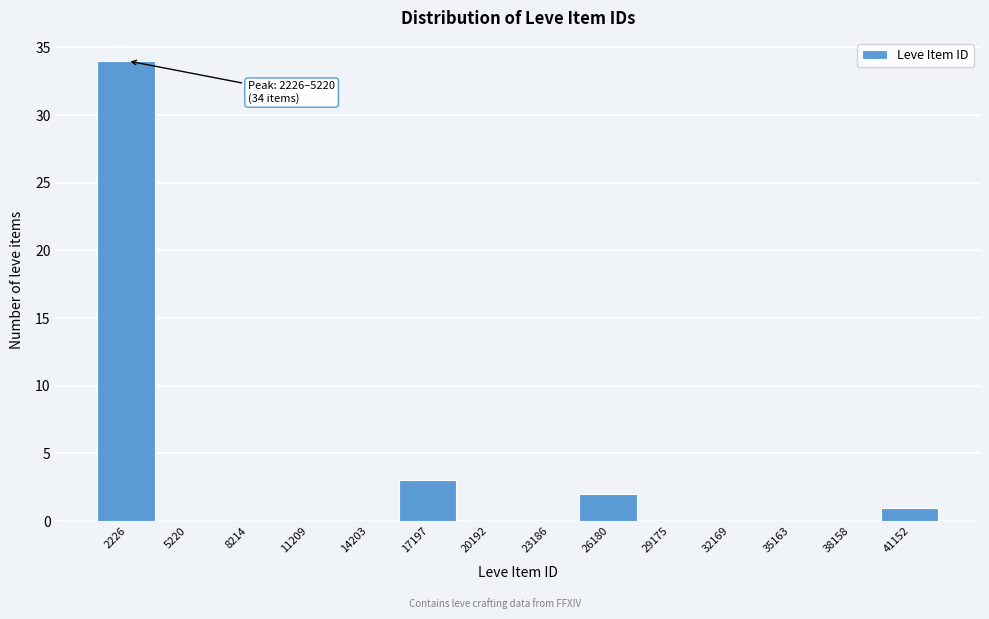

Reading right to left, what are all the values shown in this chart?

41152=1	38158=0	35163=0	32169=0	29175=0	26180=2	23186=0	20192=0	17197=3	14203=0	11209=0	8214=0	5220=0	2226=34